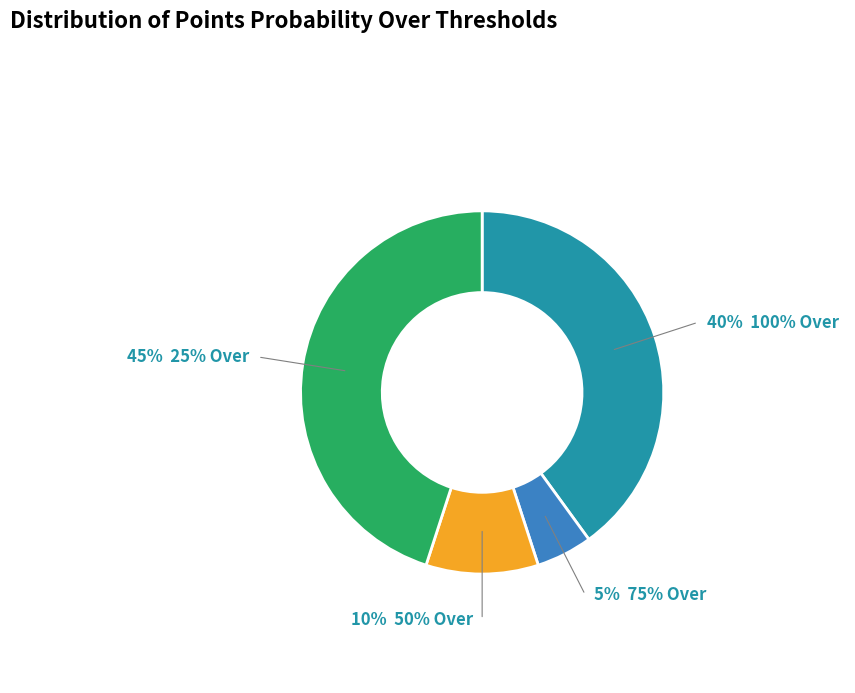

To the nearest percent, what is the average slice percentage?

25%